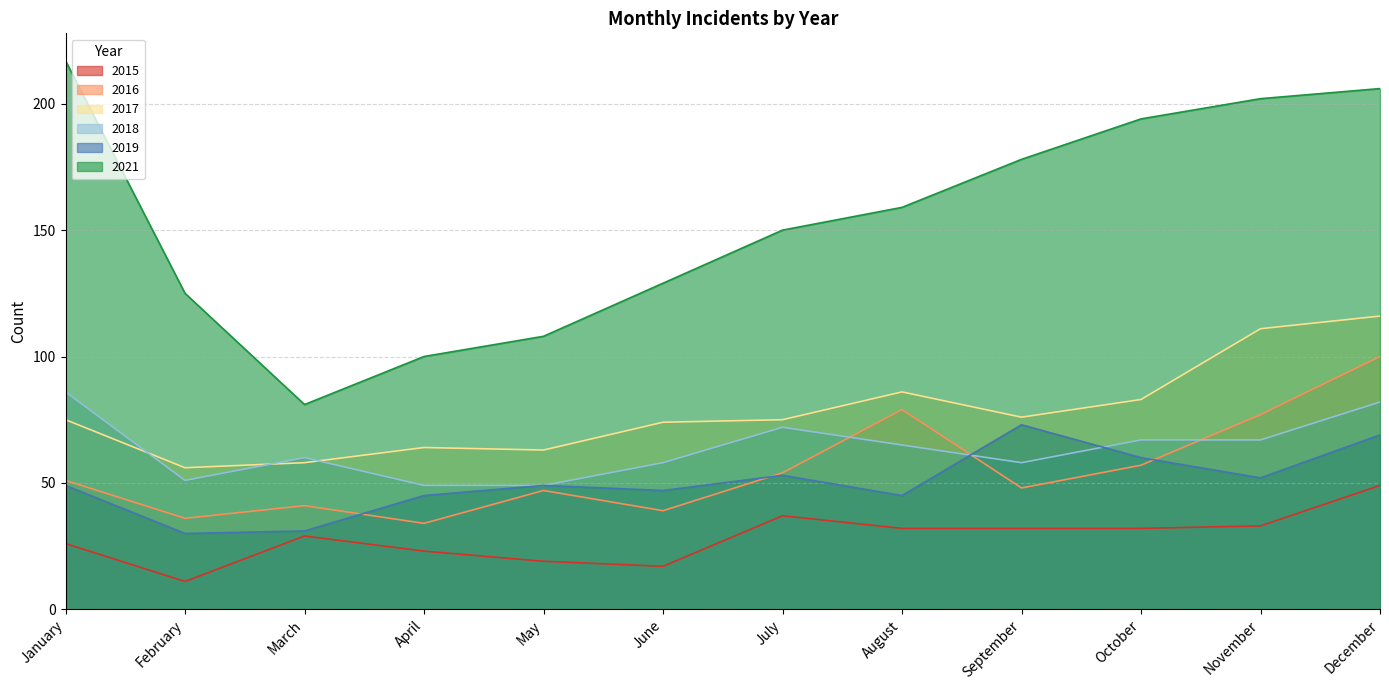

At which label does 2018 reach its minimum?

April